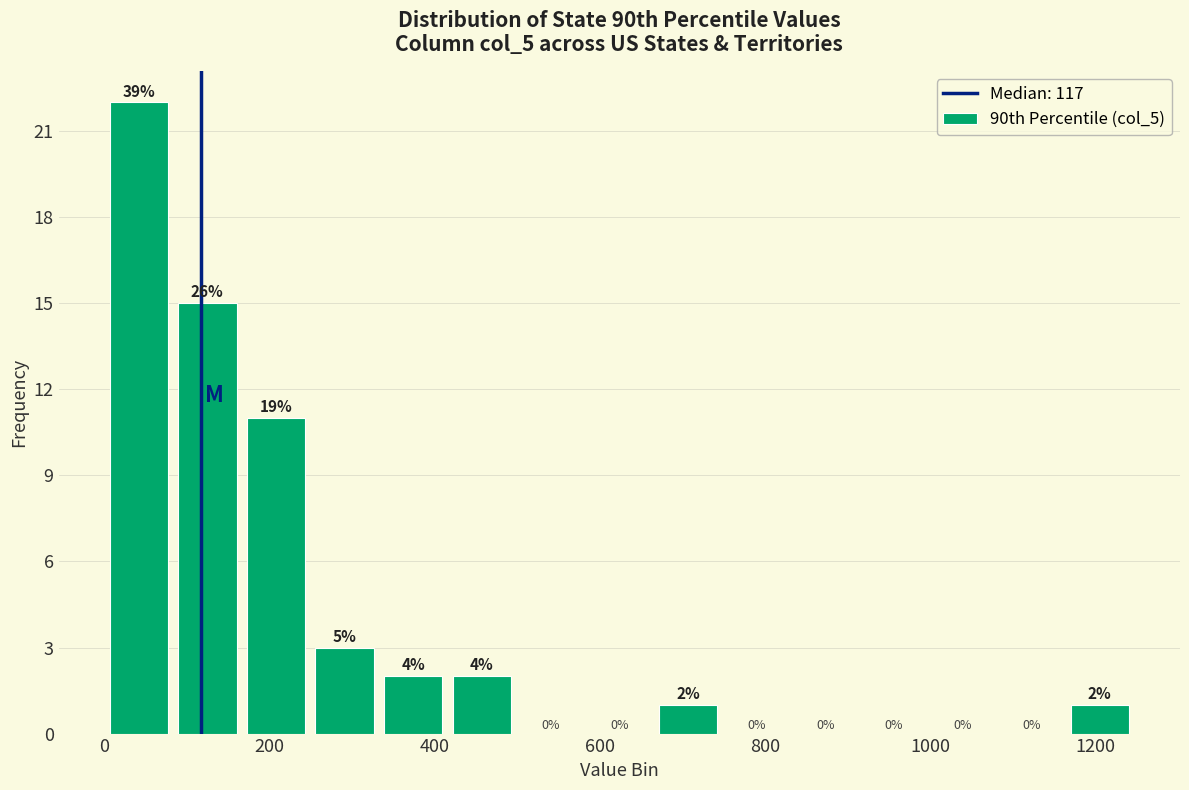

Which range on the x-axis has the tallest bar?

0 to 80